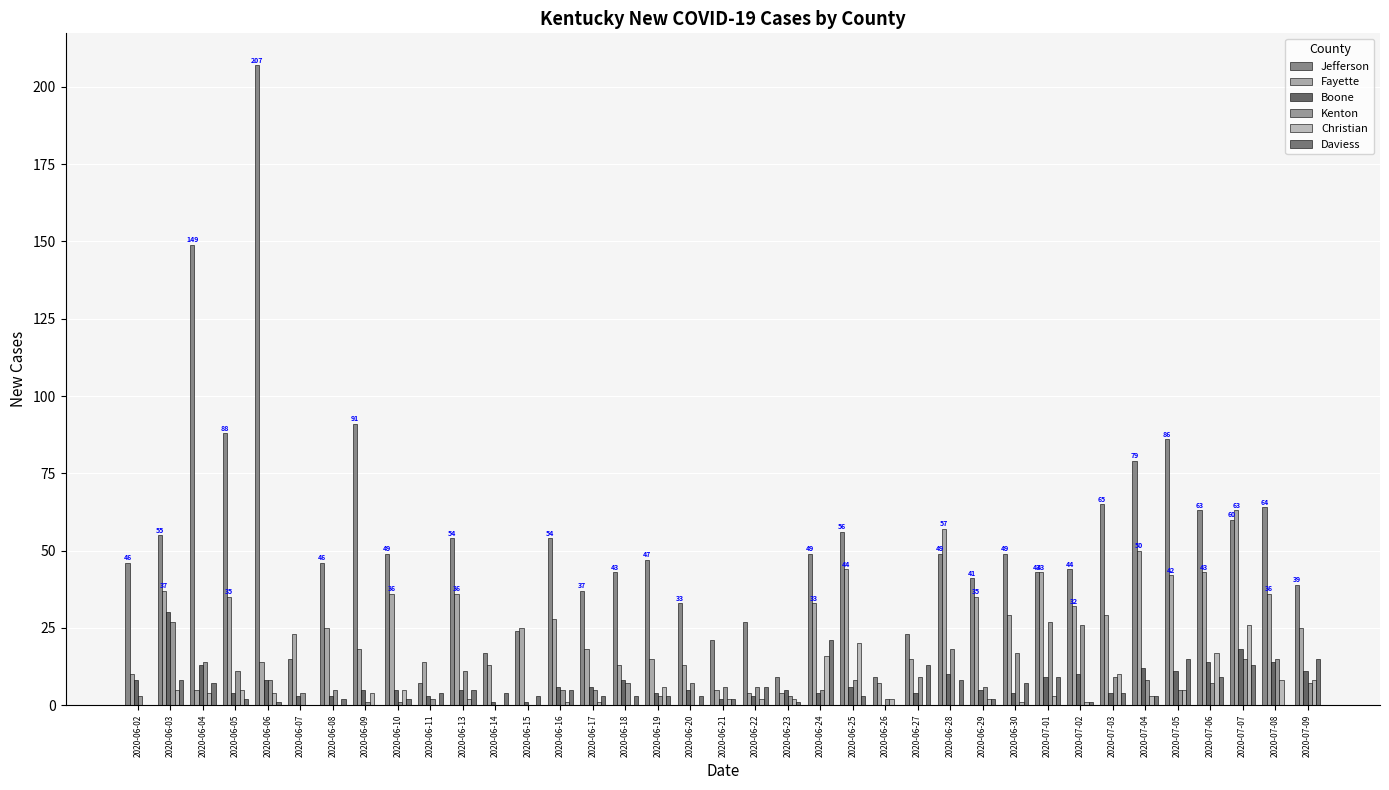

Which series has the largest total across all categories?

Jefferson